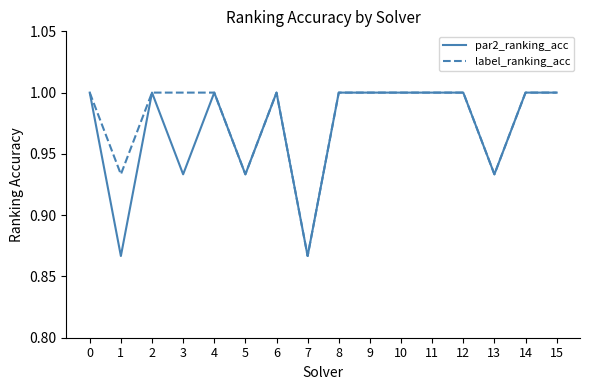

Is the value of par2_ranking_acc at 1 greater than the value of label_ranking_acc at 9?

No